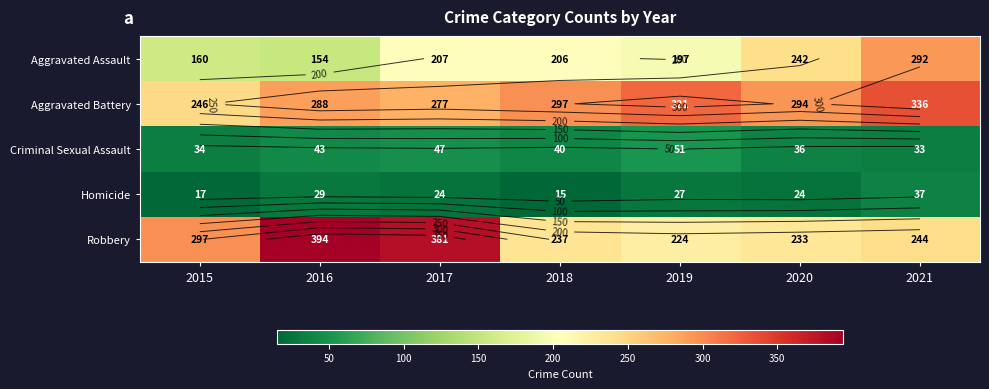

What value does the Aggravated Battery series have at 2017?

277